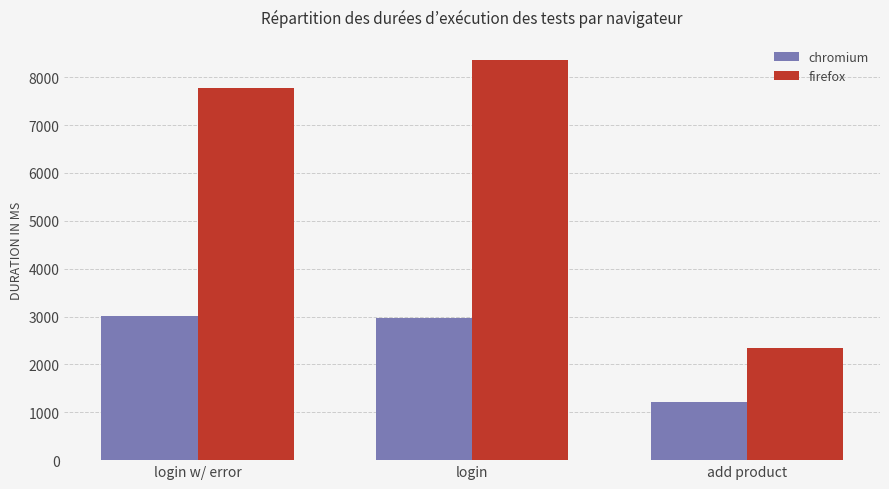

Is it true that chromium equals 2978 at login?

True